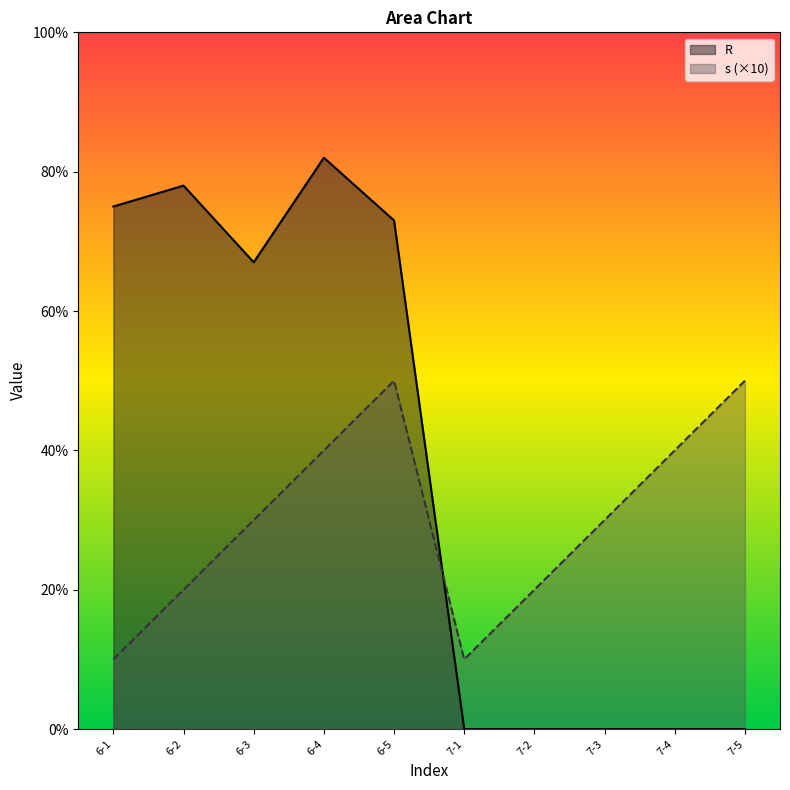

What is the average value of the s series?

30